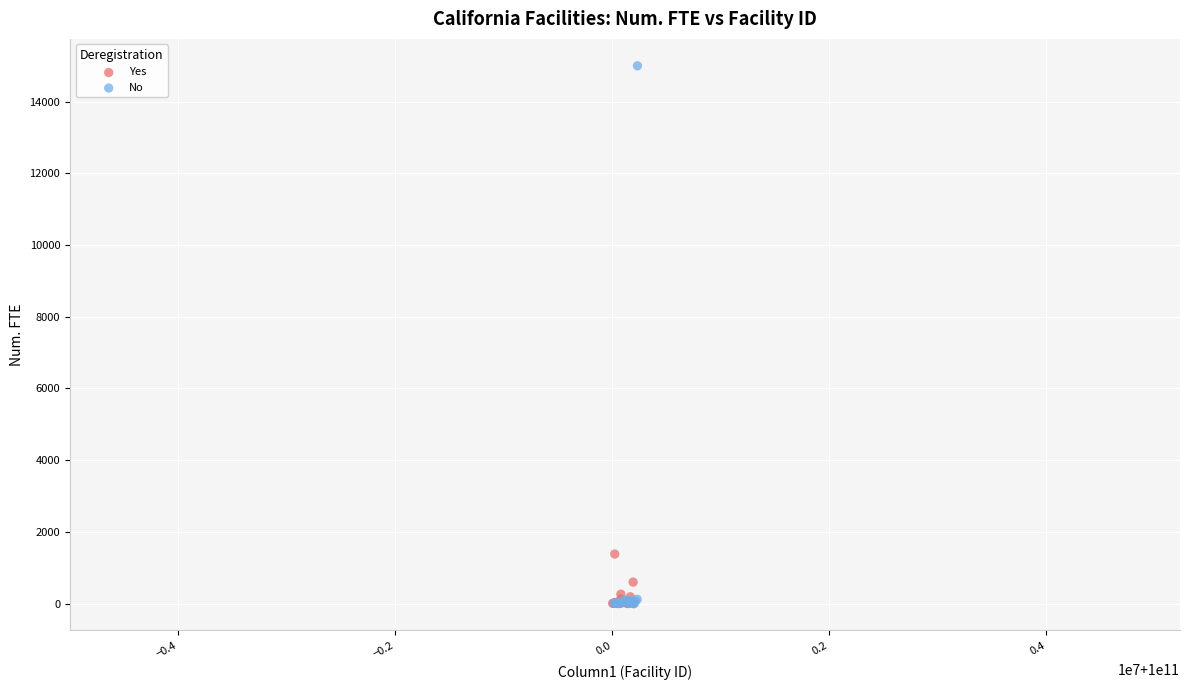

Which series has the widest spread of Y values?

No